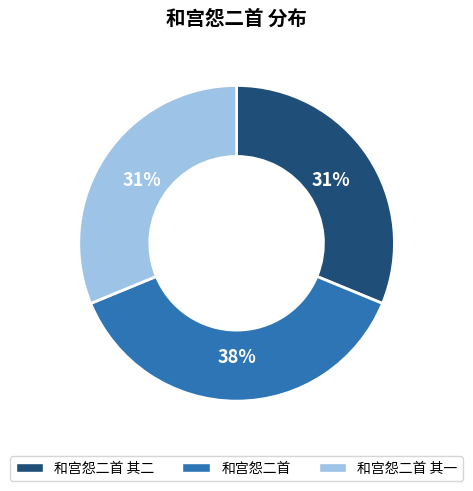

Does 和宫怨二首 represent more than half of the total?

No